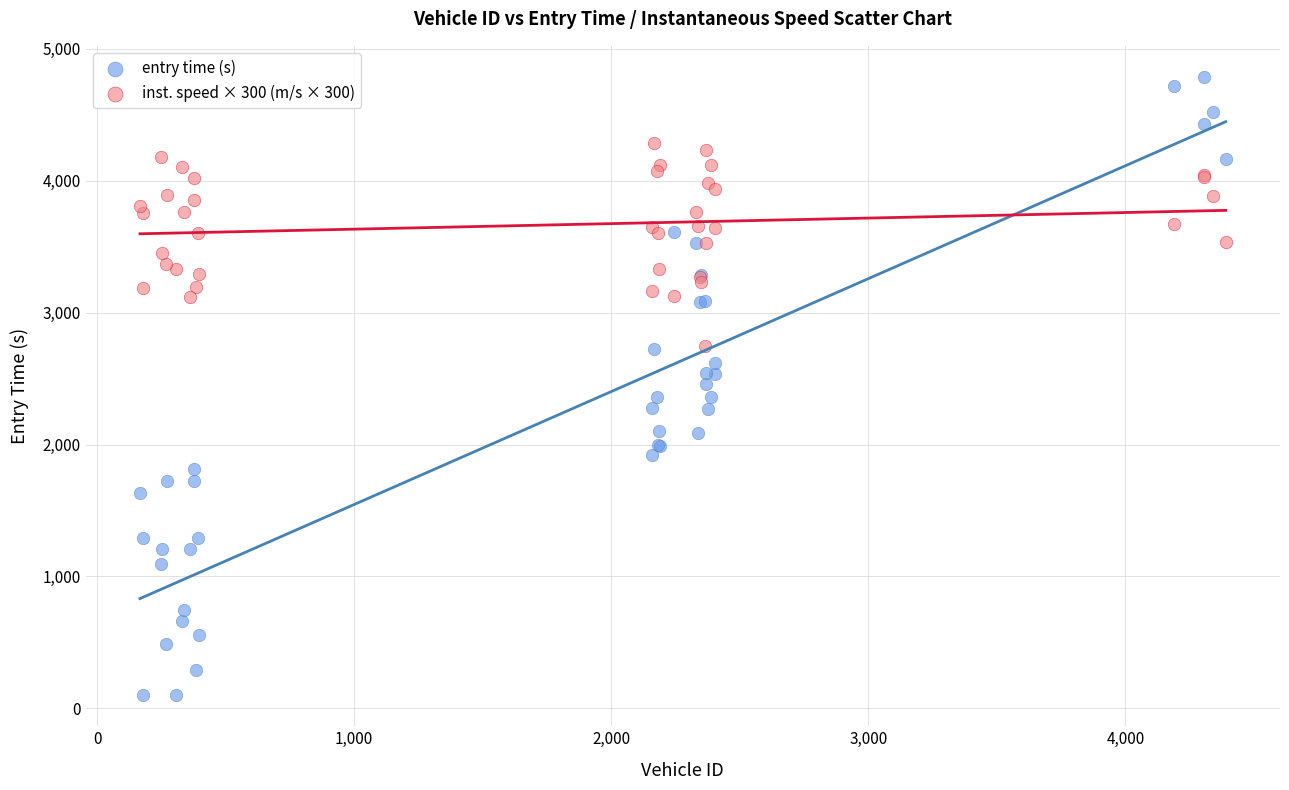

What are all the series names shown in the legend?

entry time (s), inst. speed × 300 (m/s × 300)